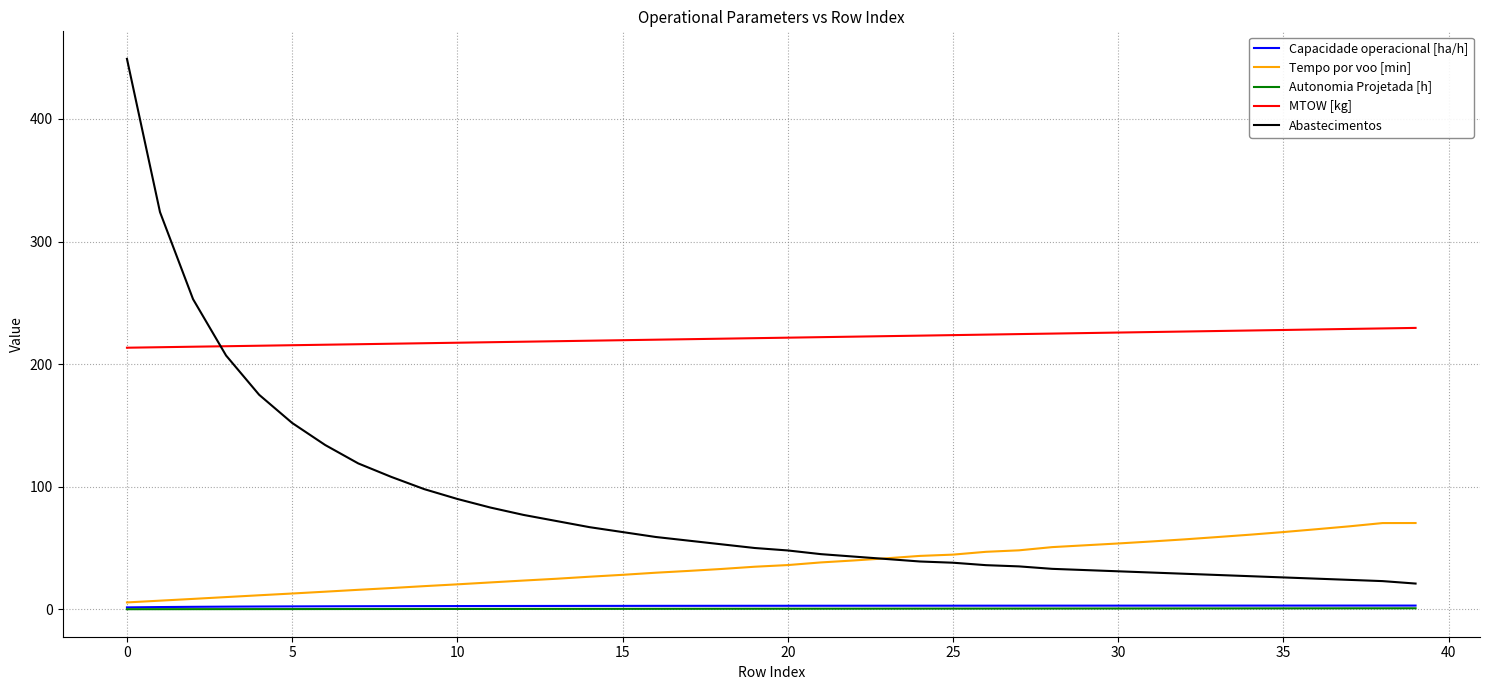

Which series has the largest total across all categories?

MTOW [kg]